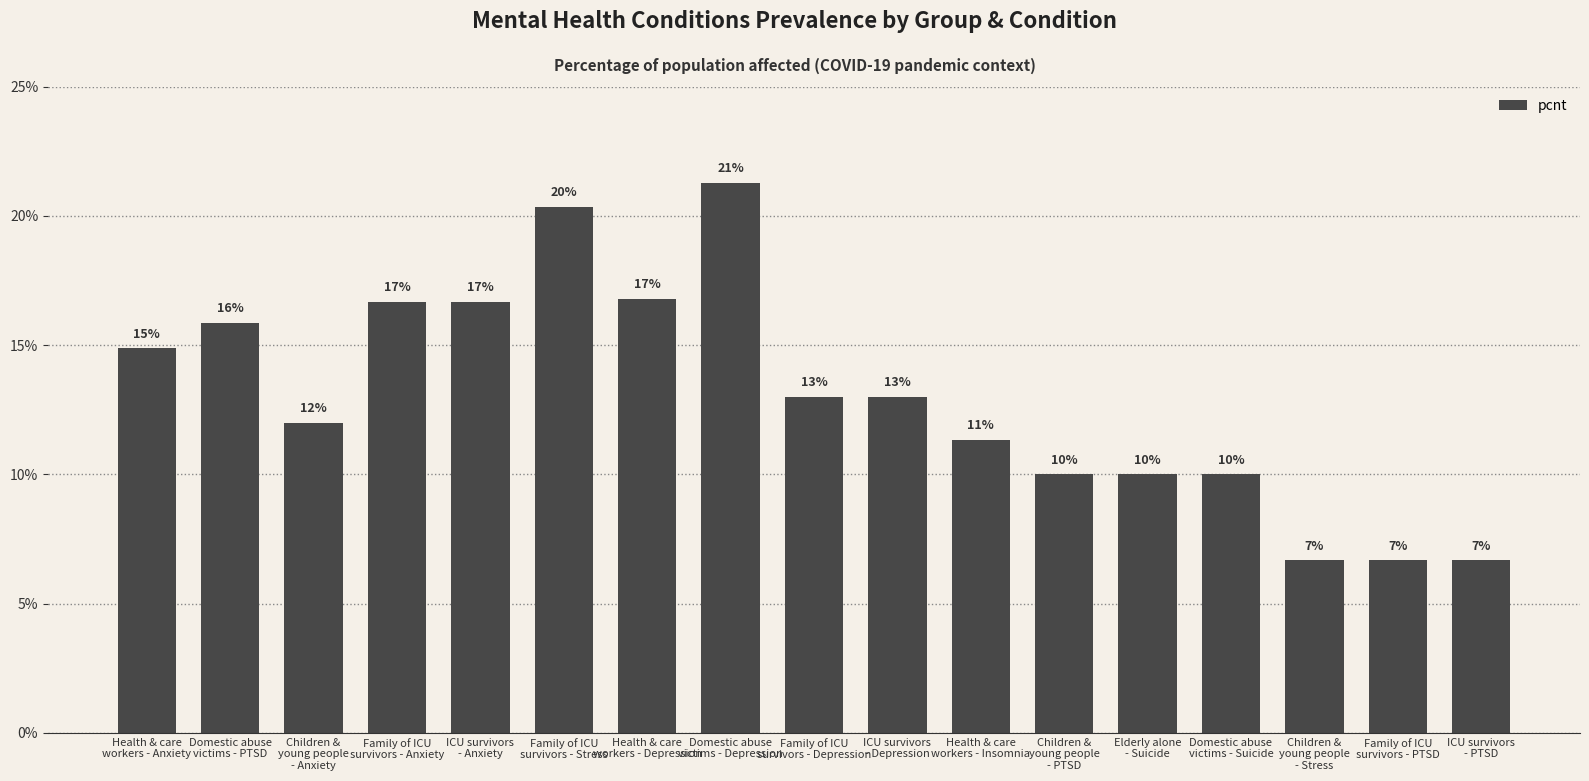

How many distinct data groups are displayed?

1